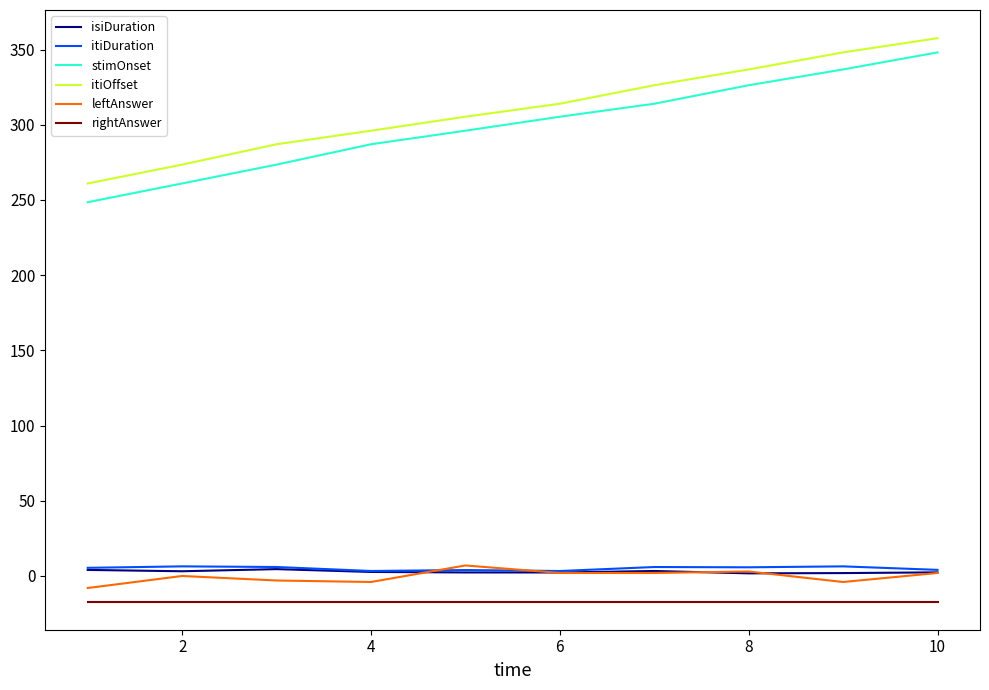

Which series has the largest range (max minus min)?

stimOnset